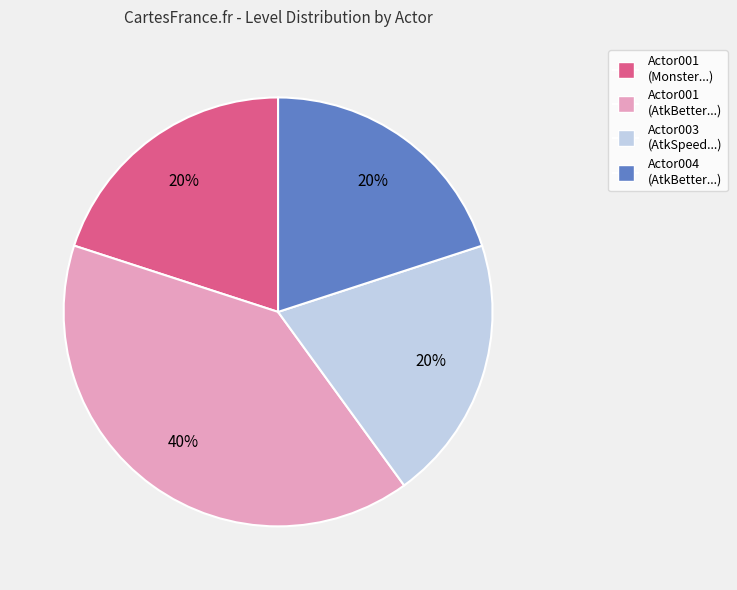

Is there any slice that represents more than half of the pie?

No